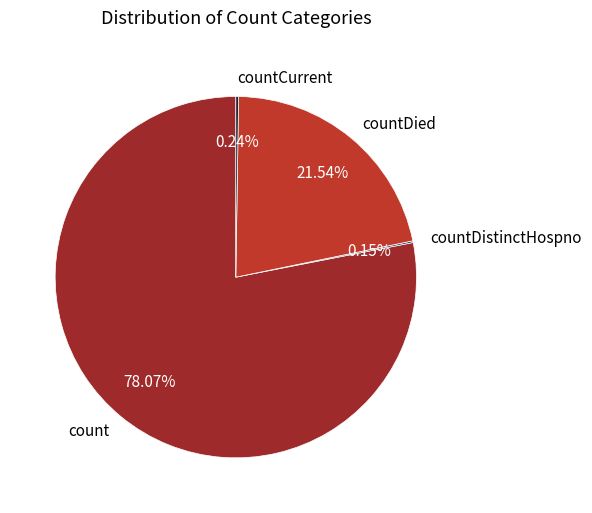

Is there any slice that represents more than half of the pie?

Yes